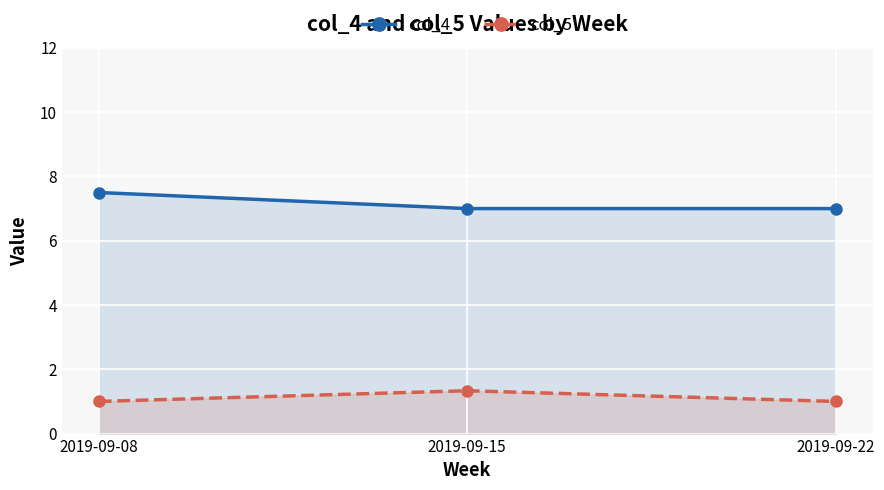

At which label does col_4 reach its peak?

2019-09-08